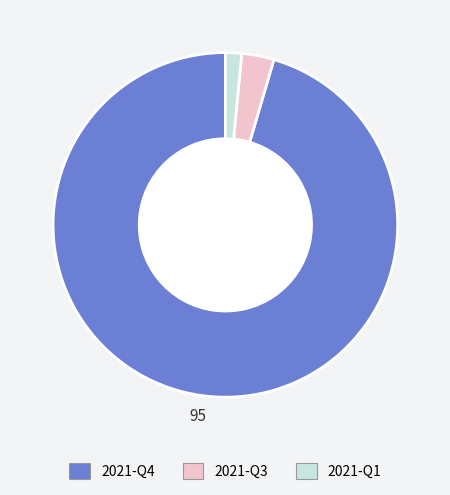

Between 2021-Q4 and 2021-Q3, which is larger?

2021-Q4